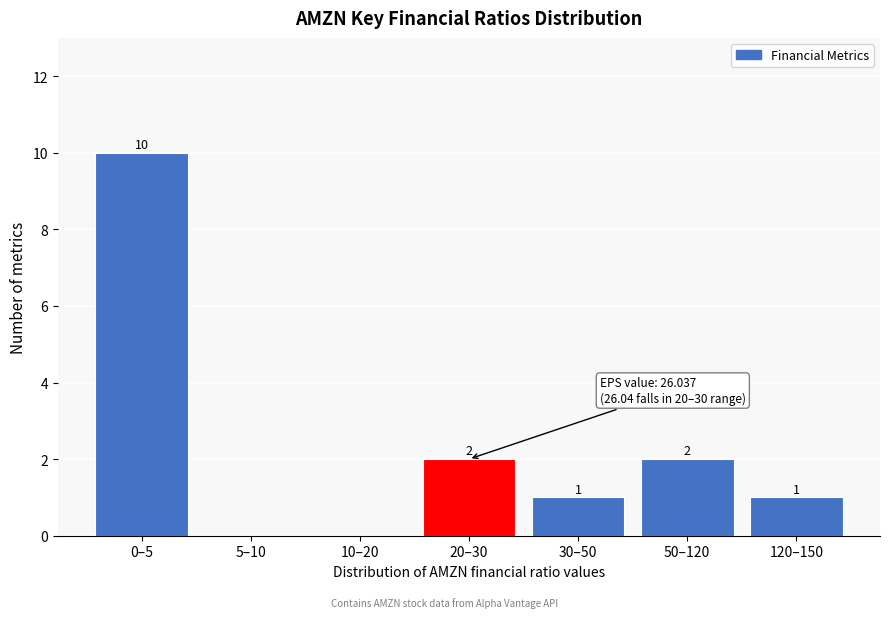

Reading left to right, extract all data points from this chart.

0–5=10	5–10=0	10–20=0	20–30=2	30–50=1	50–120=2	120–150=1